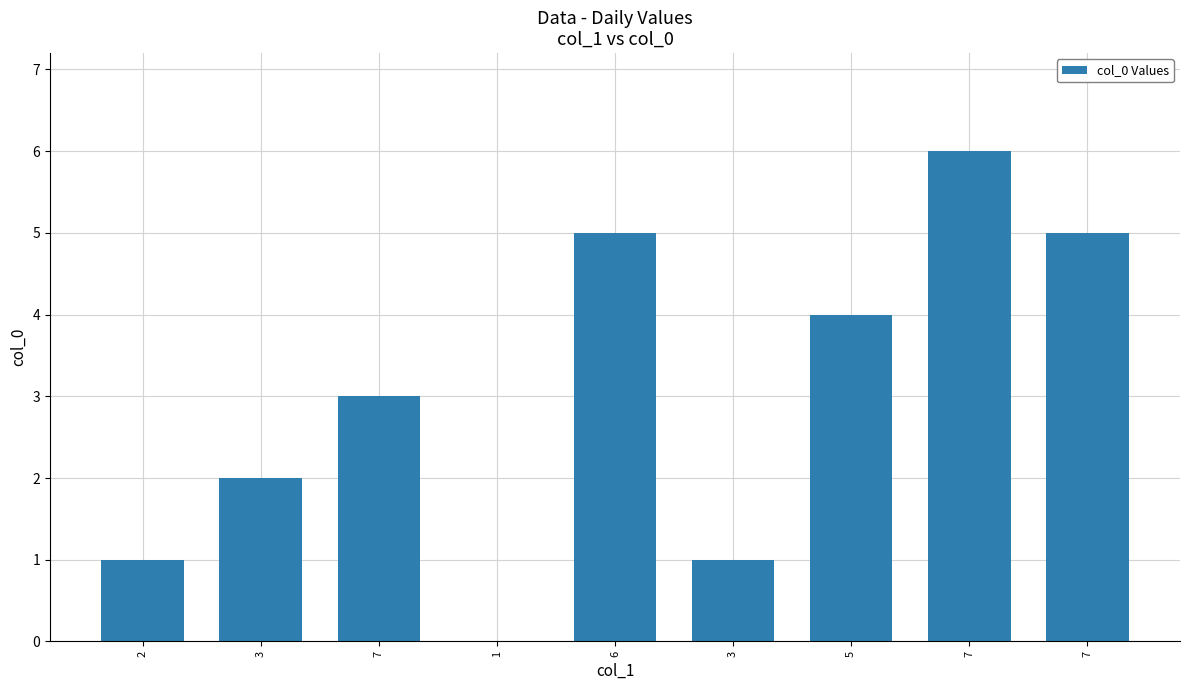

Rank the categories by value from highest to lowest.

7, 6, 7, 5, 7, 3, 2, 3, 1